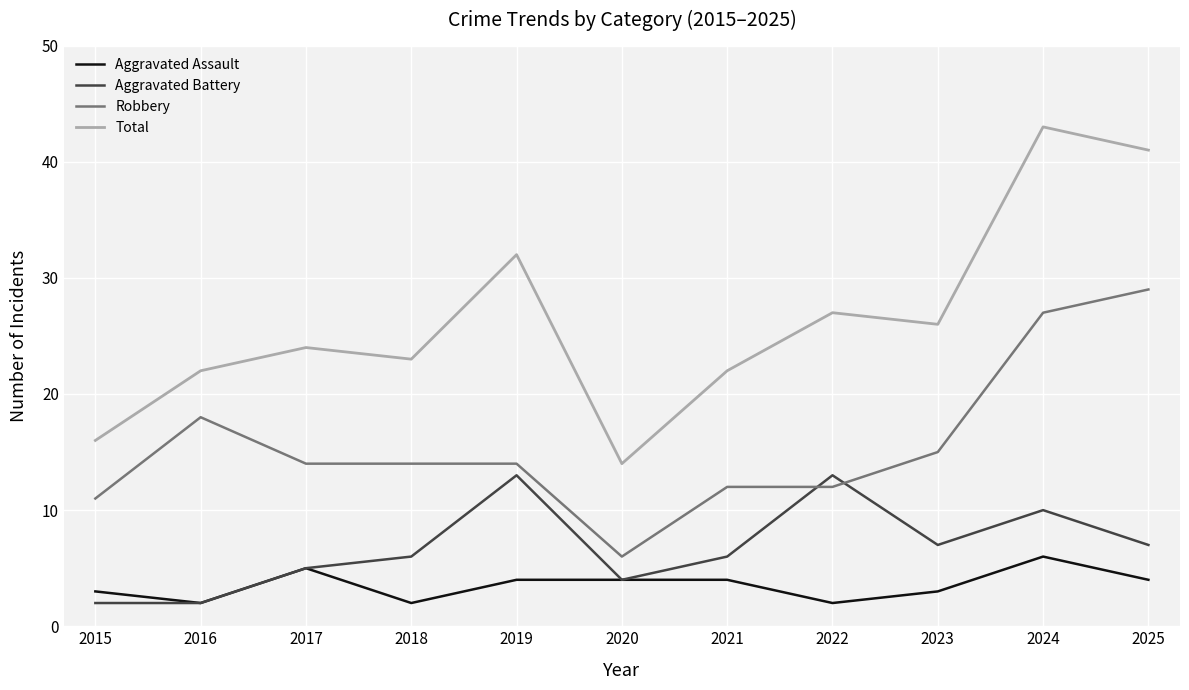

True or false: Robbery and Total cross at least once.

False